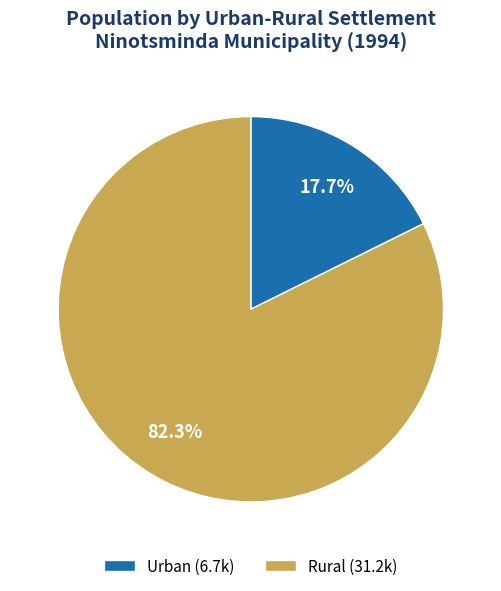

True or false: Urban accounts for 18% of the total.

True